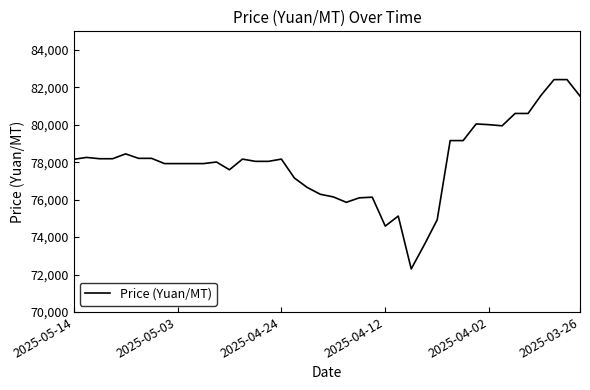

What is the minimum value shown in the chart?

72300